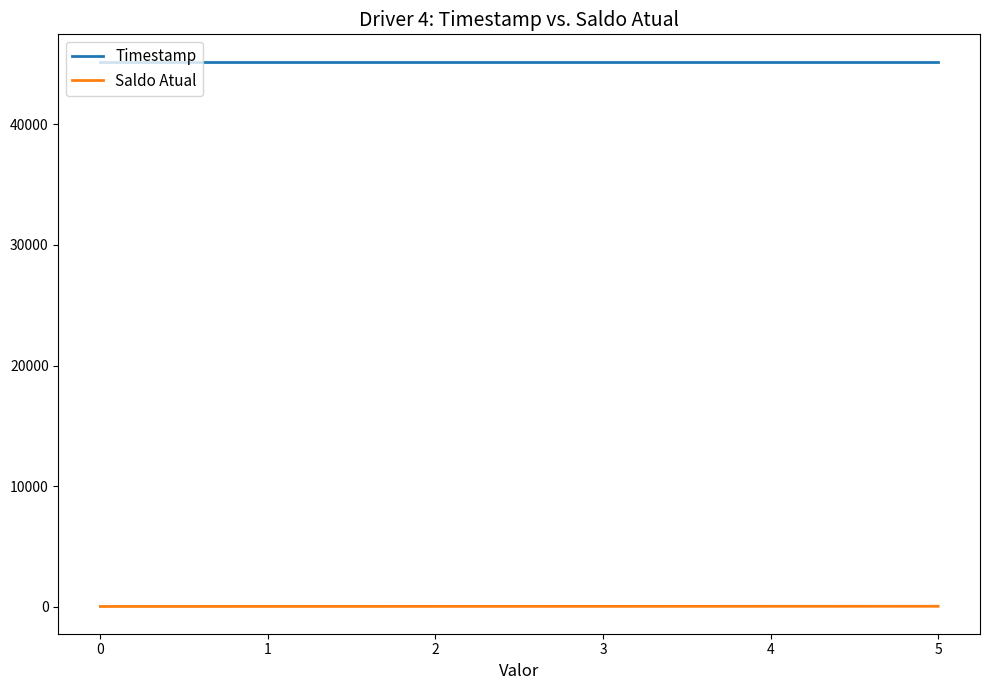

True or false: Timestamp and Saldo Atual cross at least once.

False